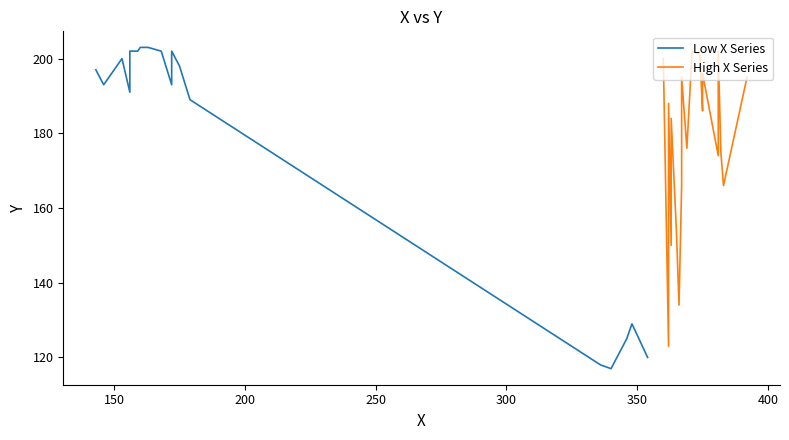

List the series in order of their overall mean, highest first.

Low X Series, High X Series